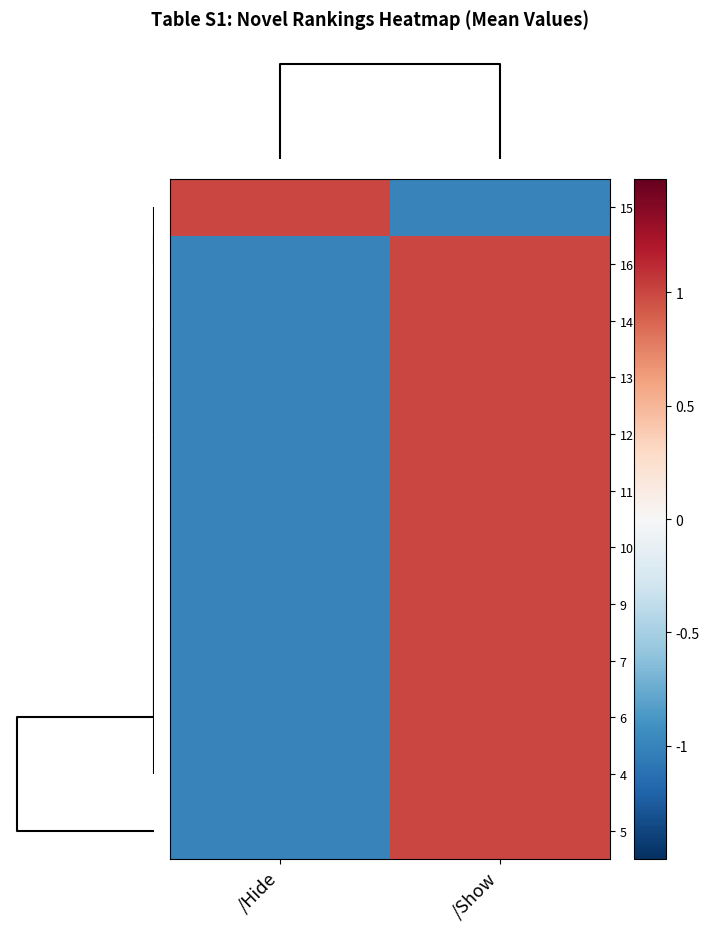

List the series in order of their peak value, highest first.

15, 16, 14, 13, 12, 11, 10, 9, 7, 6, 4, 5